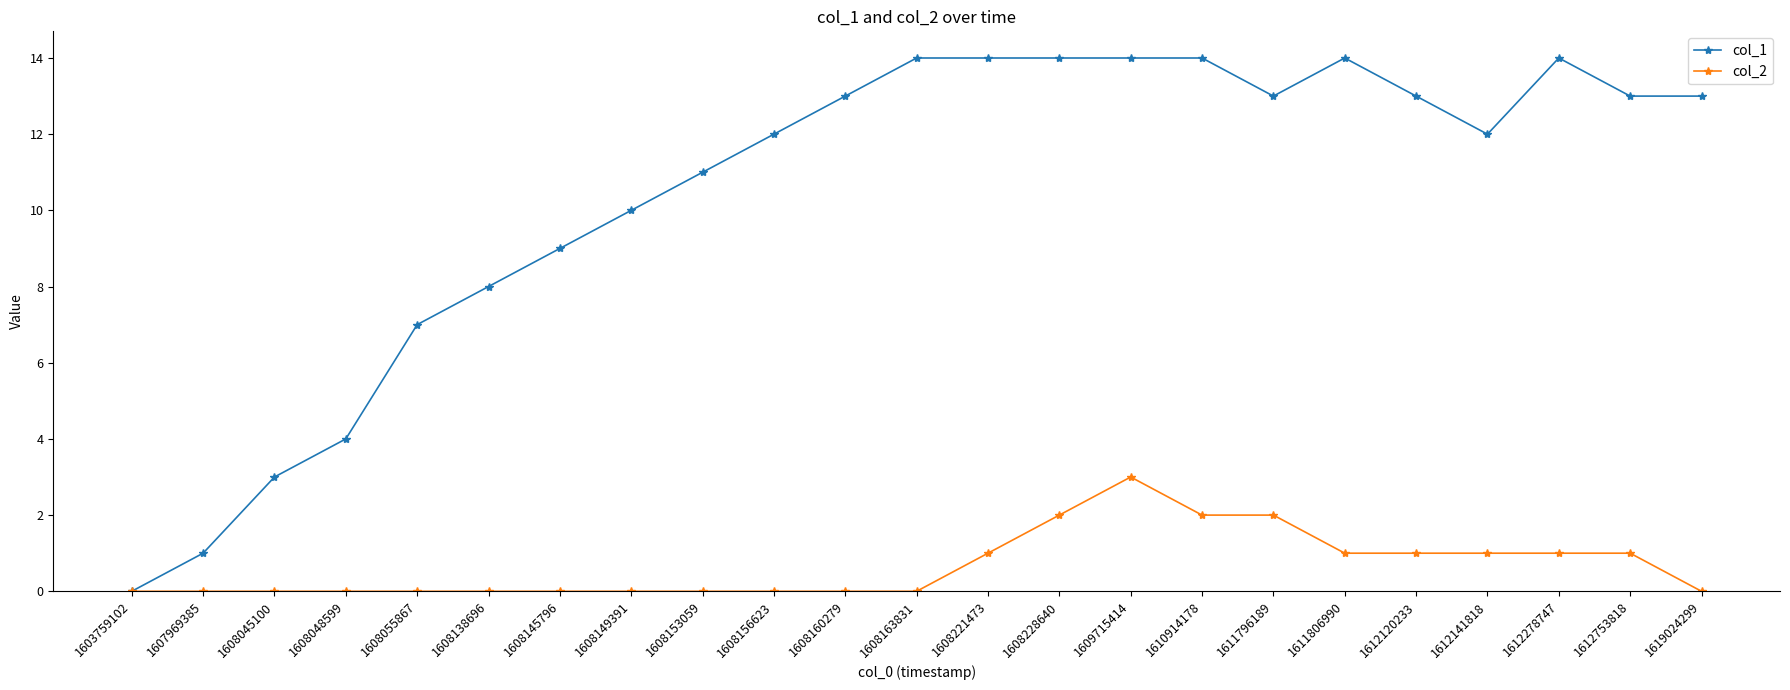

Which series has the largest total across all categories?

col_1